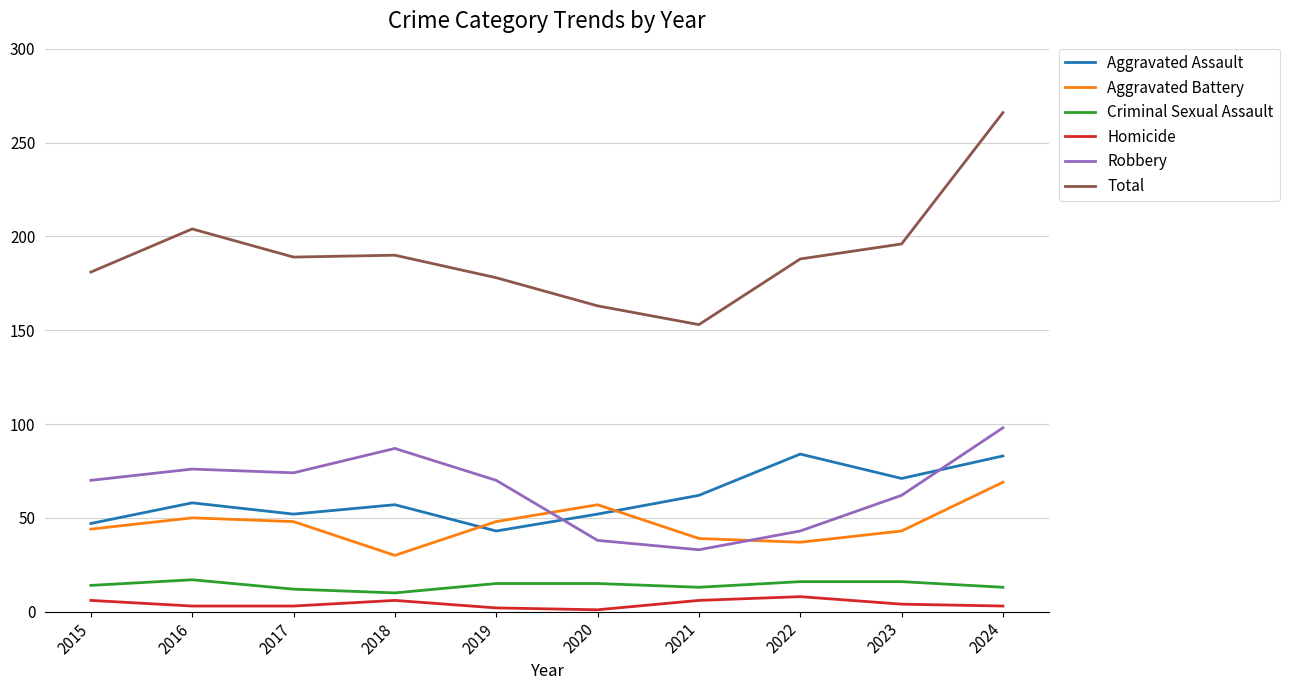

At how many categories does at least one series exceed 252?

1